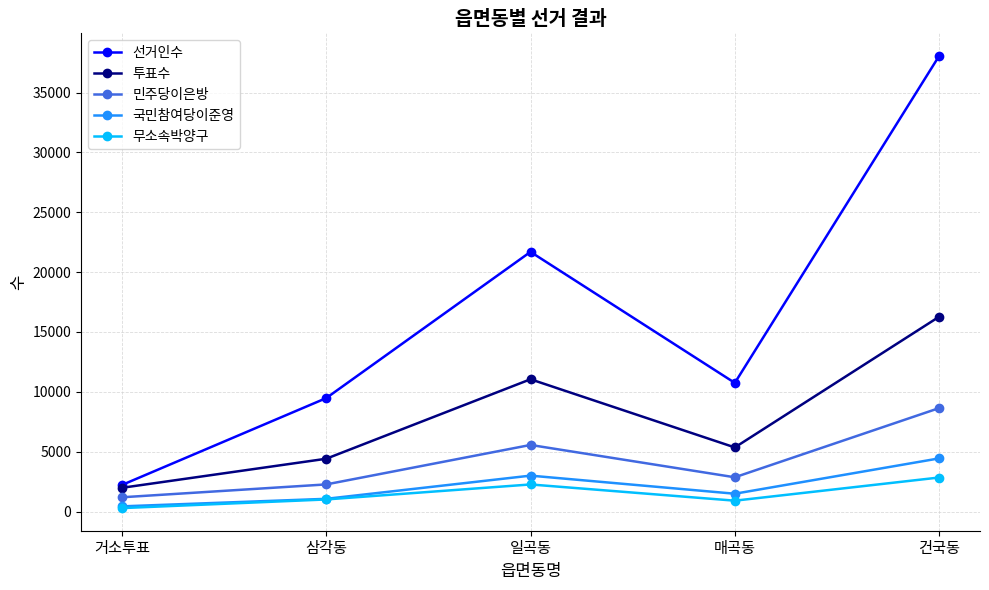

What is the label of the 2nd point from the right?

매곡동